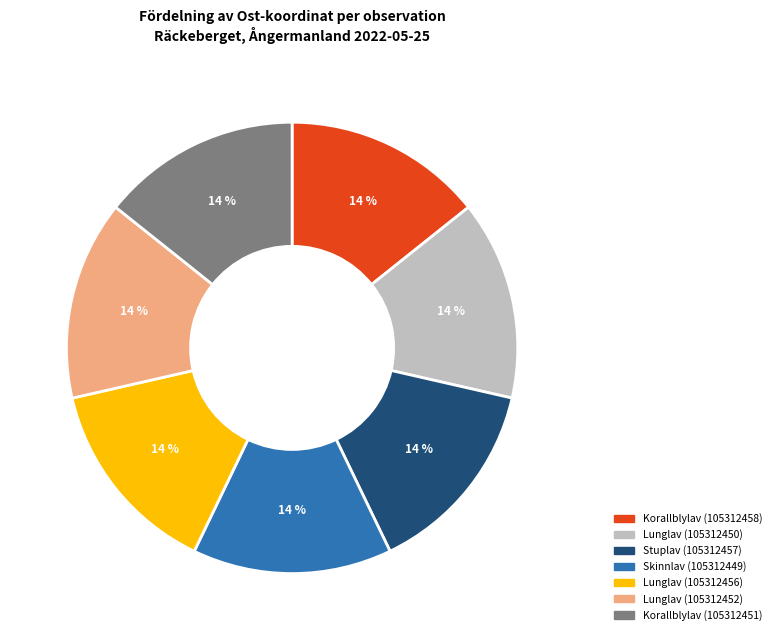

What is the ratio of the value at Lunglav (105312452) to the value at Stuplav (105312457)?

1.0